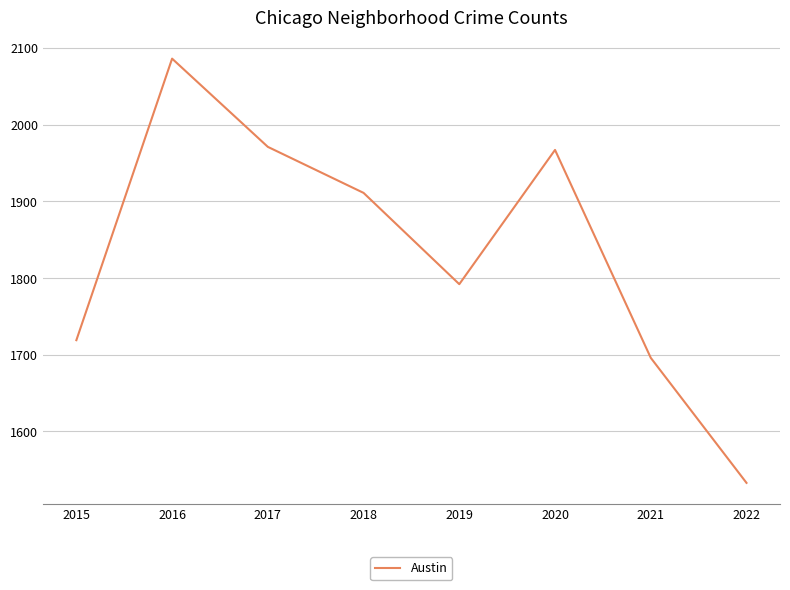

What is the approximate value at 2020?

1967